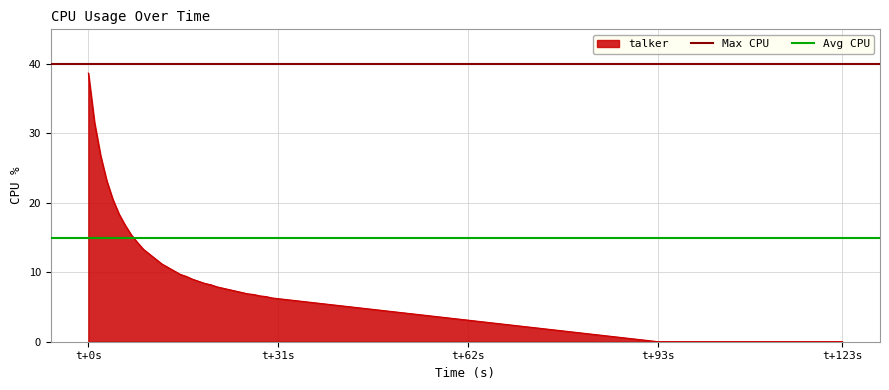

What is the sum of all Avg CPU values?

30